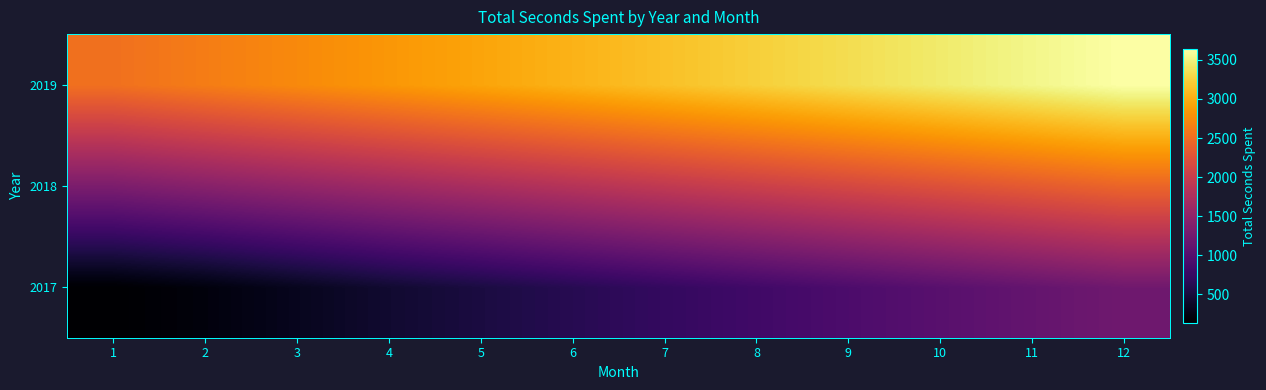

How many categories are shown in the chart?

12